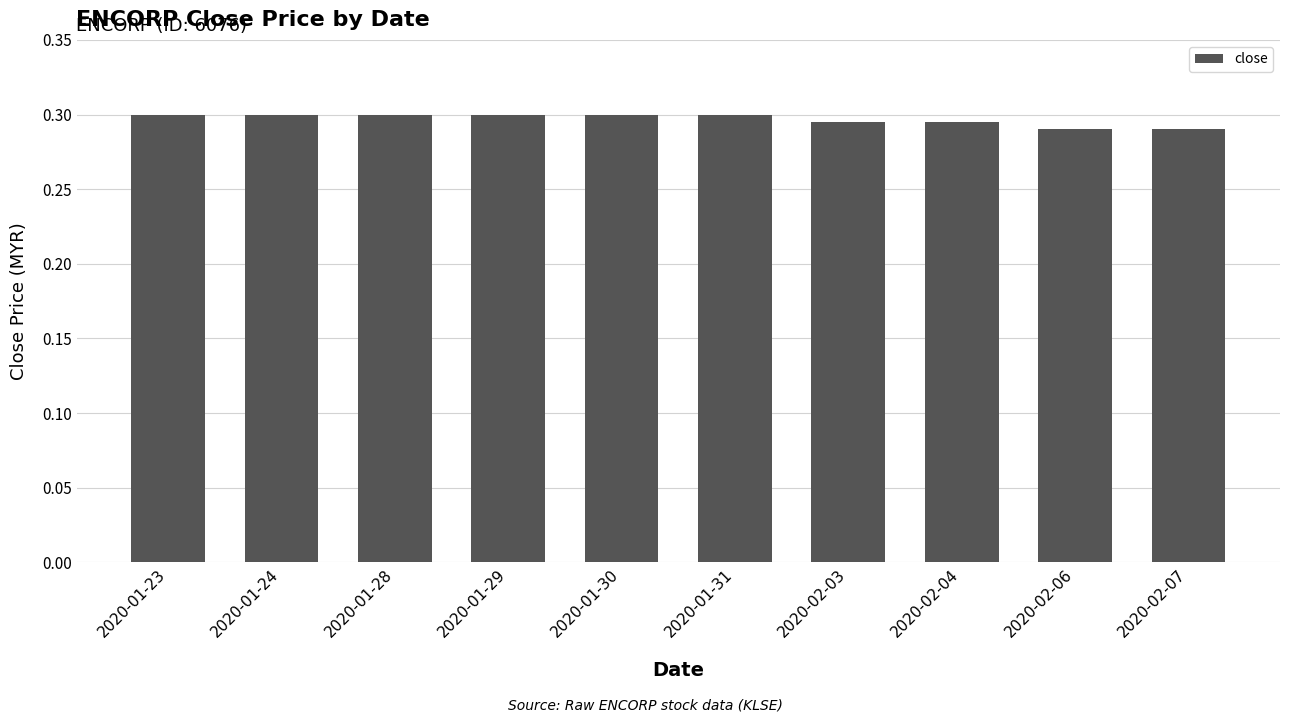

What is the label of the 4th bar from the left?

2020-01-29